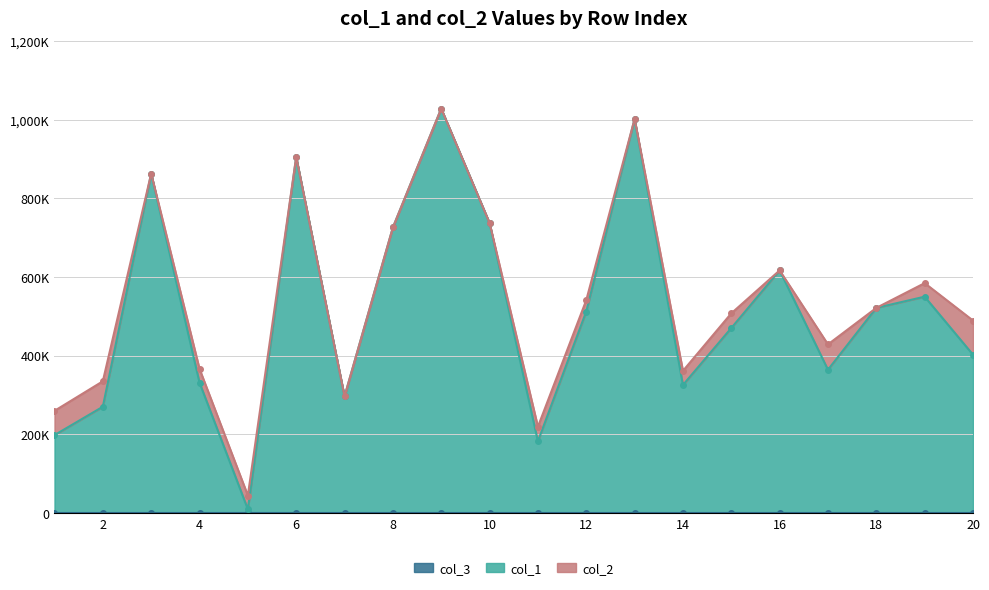

Which has a higher value, 14 or 2?

14